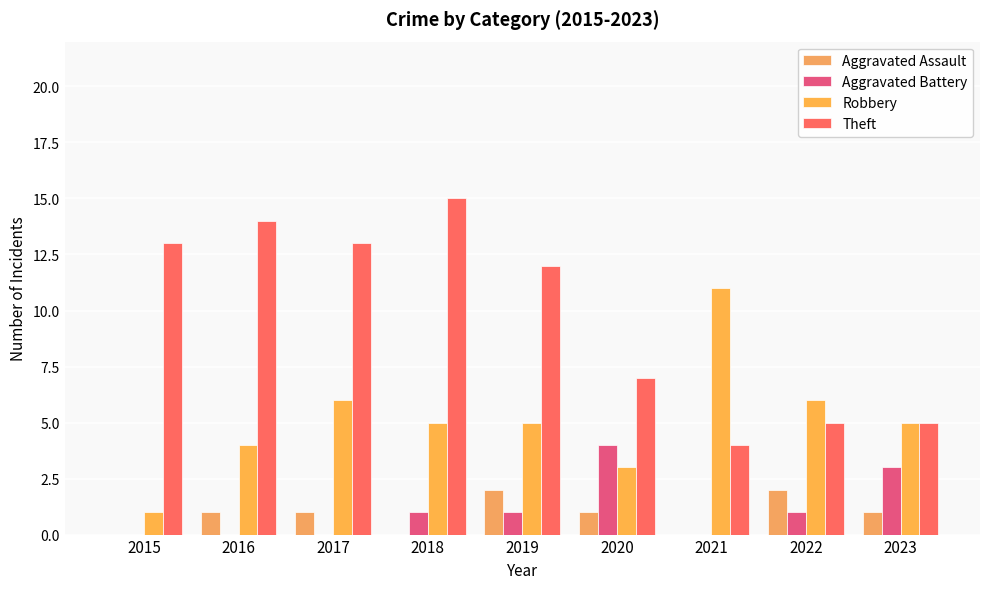

Count the Aggravated Assault values in the range 0 to 1.

7